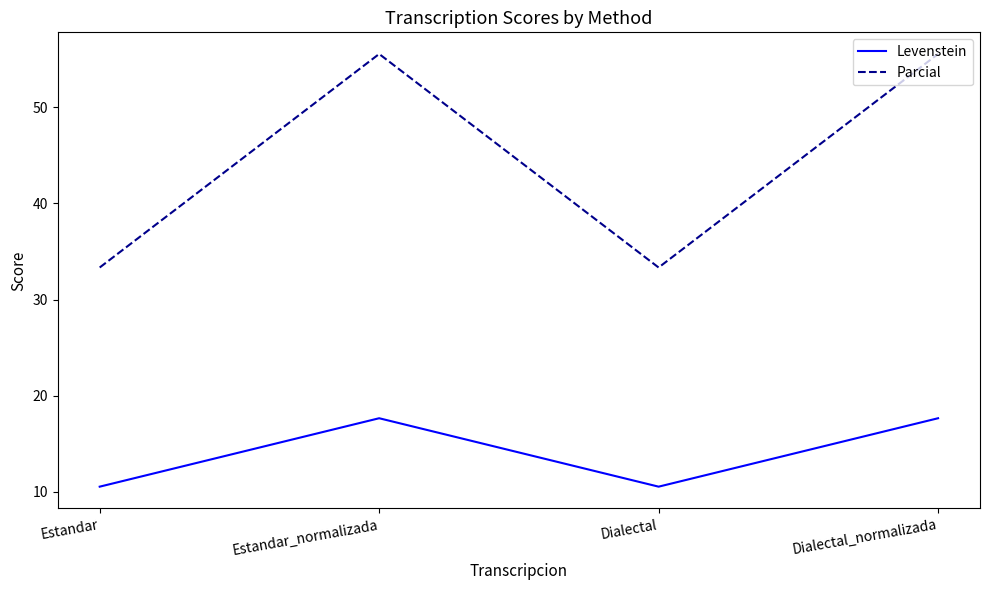

Between Estandar and Dialectal_normalizada, which series saw the biggest shift?

Parcial